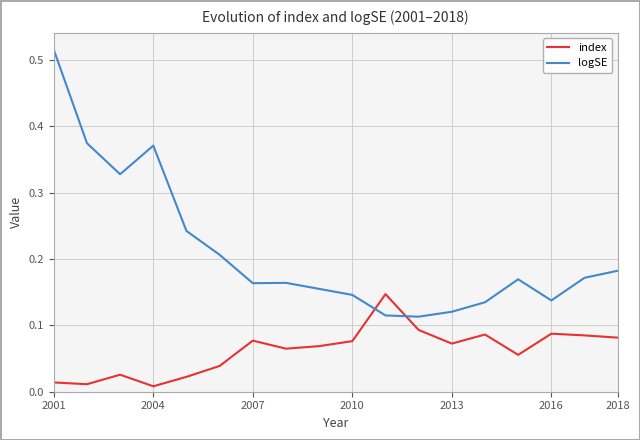

How many intersections are there between logSE and index?

2